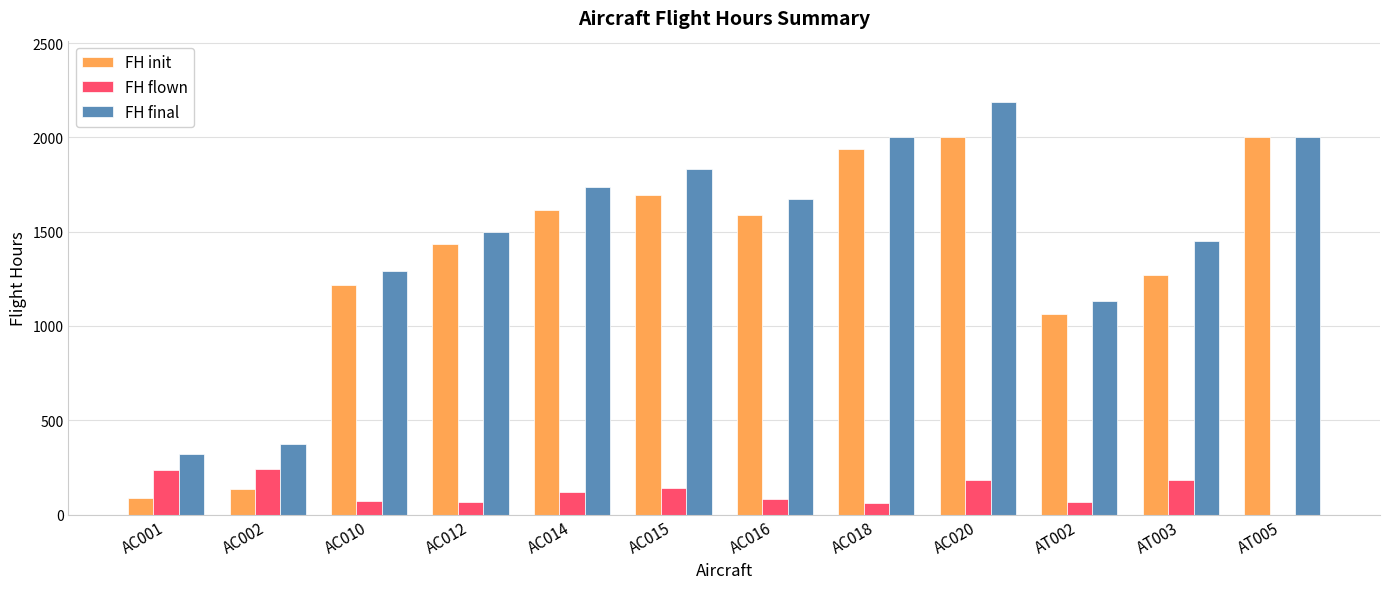

What are all the series names shown in the legend?

FH init, FH flown, FH final